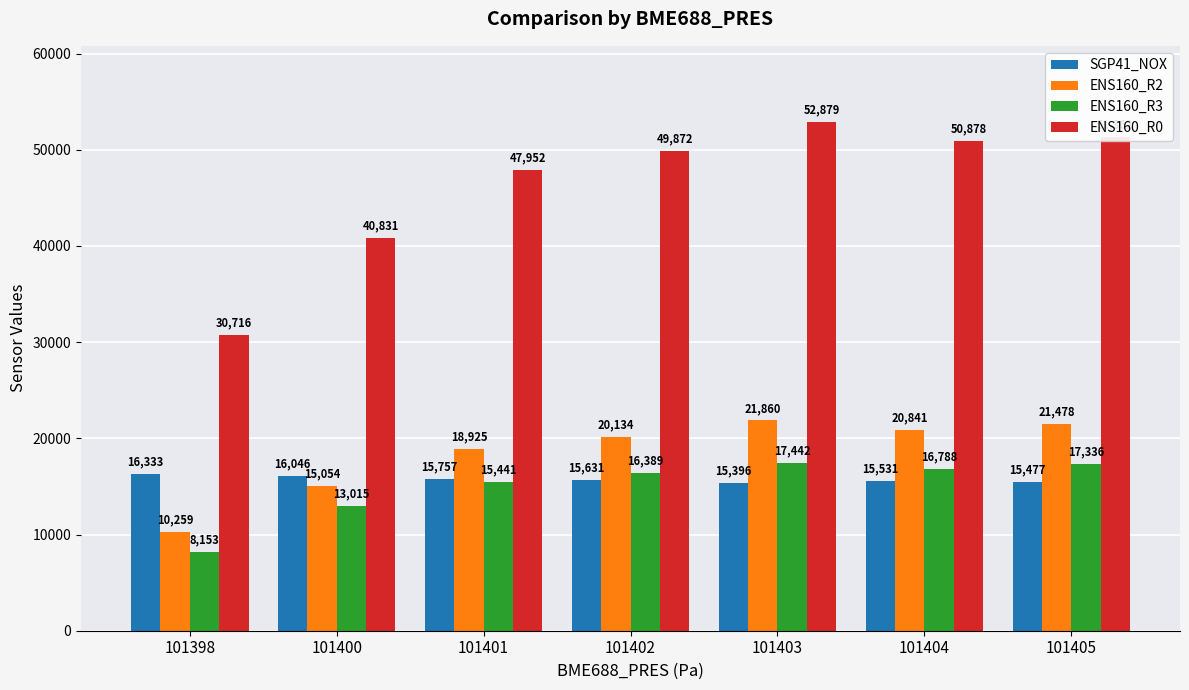

Which series has the widest spread of values?

ENS160_R0